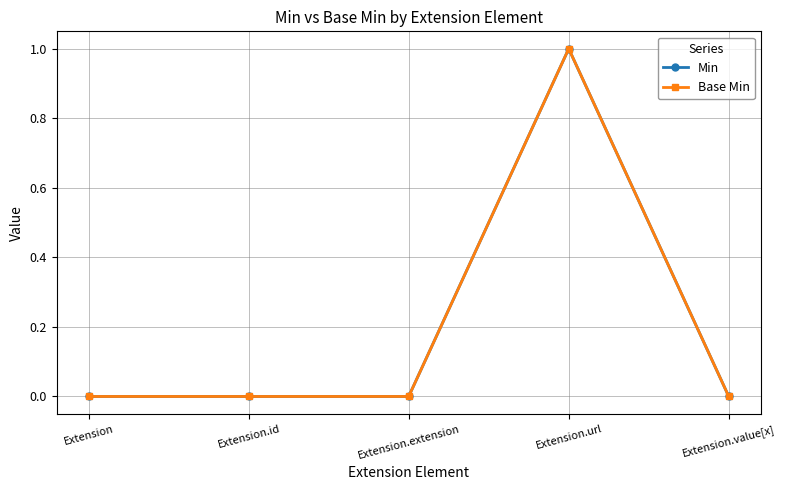

What is the maximum value shown in the chart?

1